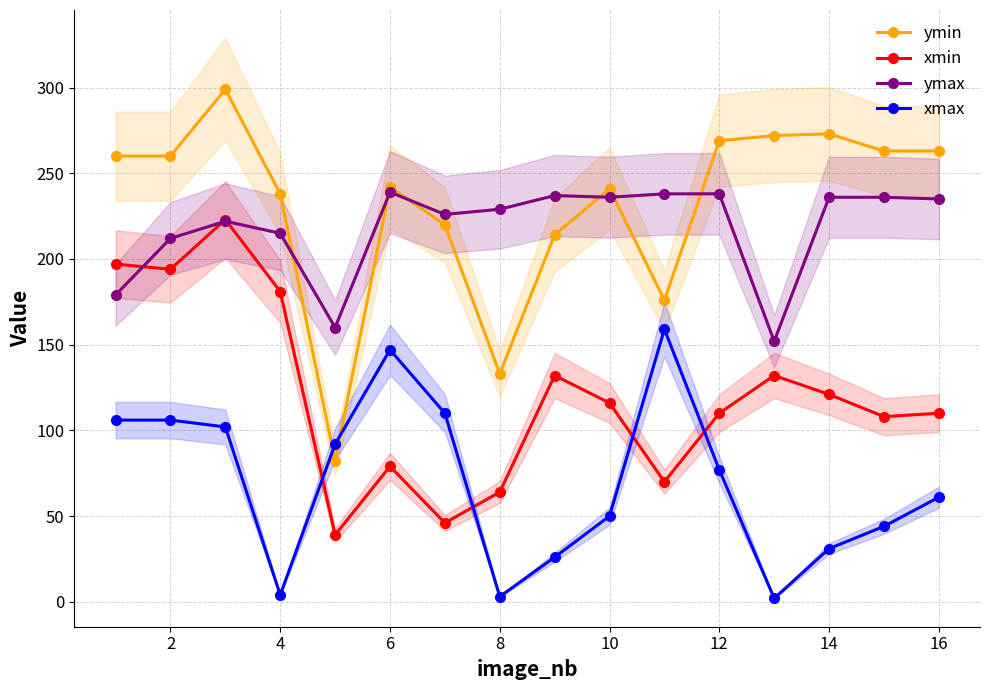

How many lines are shown in the chart?

4